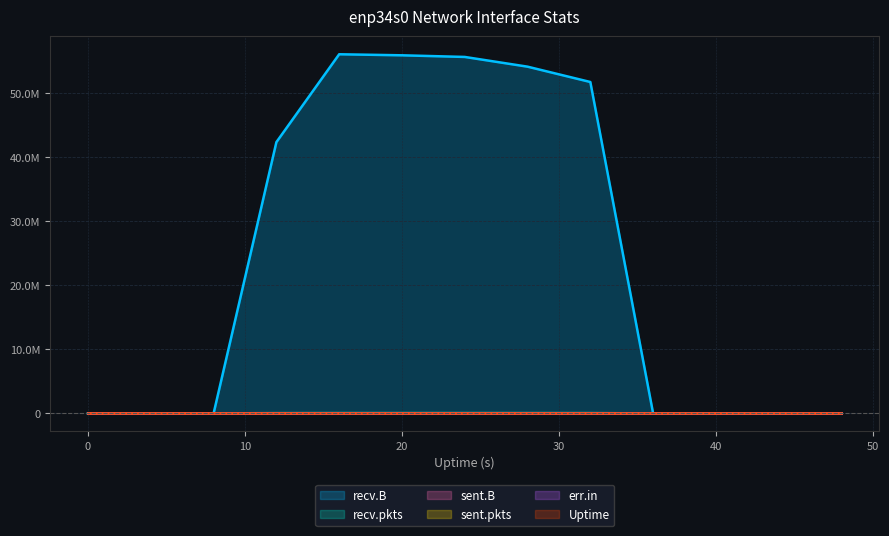

Reading left to right, list all the values displayed in this chart.

recv.B: 0=0	4=0	8=0	12=42331510	16=56045204	20=55882794	24=55626884	28=54108940	32=51716446	36=0	40=0	44=0	48=0
recv.pkts: 0=0	4=0	8=0	12=39045	16=49557	20=49861	24=50801	28=48876	32=46264	36=0	40=0	44=0	48=0
Uptime: 0=0	4=4	8=8	12=12	16=16	20=20	24=24	28=28	32=32	36=36	40=40	44=44	48=48